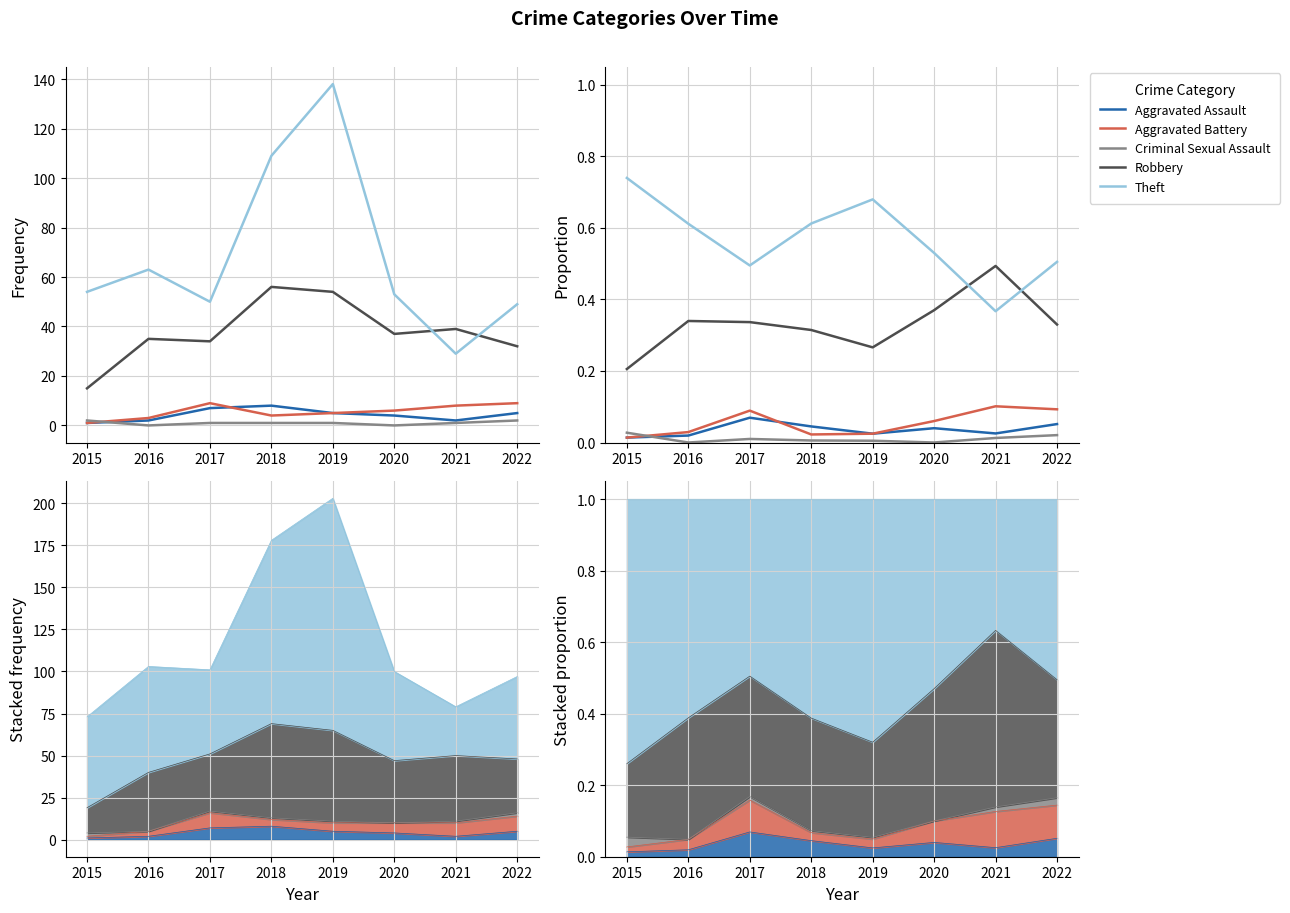

What is the value of the Robbery point at the 8th from the left?

0.3